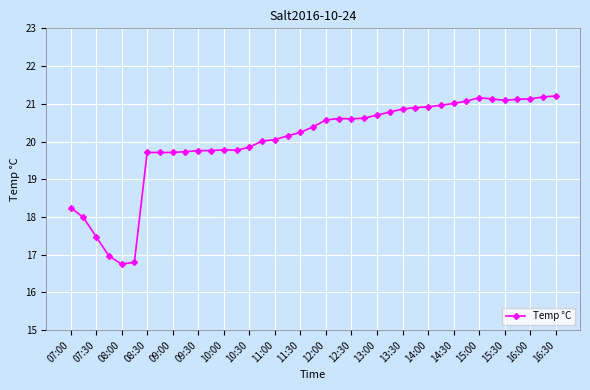

What is the smallest value displayed?

16.8